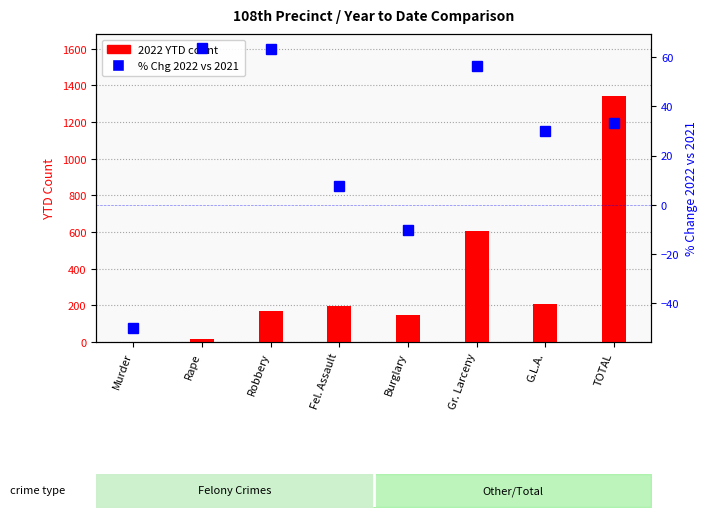

How many values in the % Chg 2022 vs 2021 series are below 33?

4